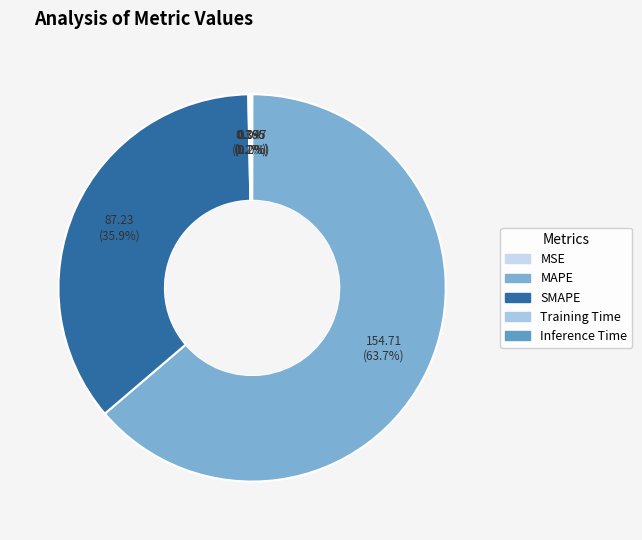

Combined, do SMAPE and Inference Time account for over 50%?

No